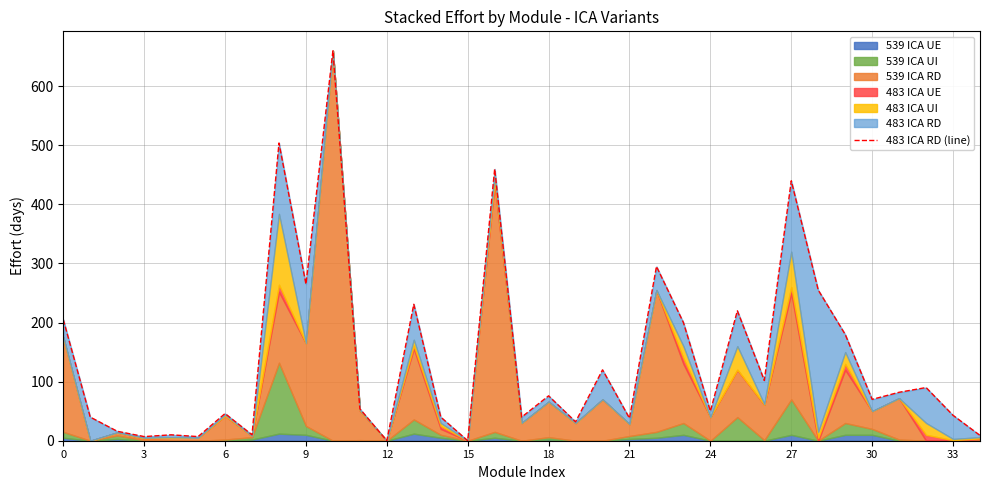

How many values are below 70?

17